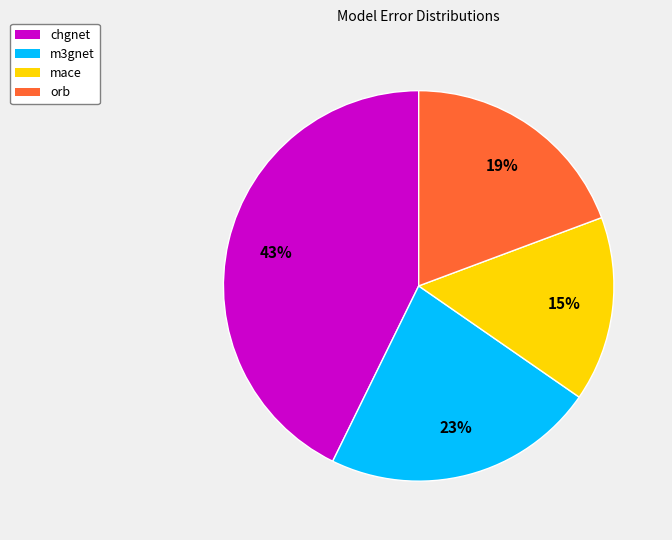

Is it true that chgnet is 34% of the pie?

False